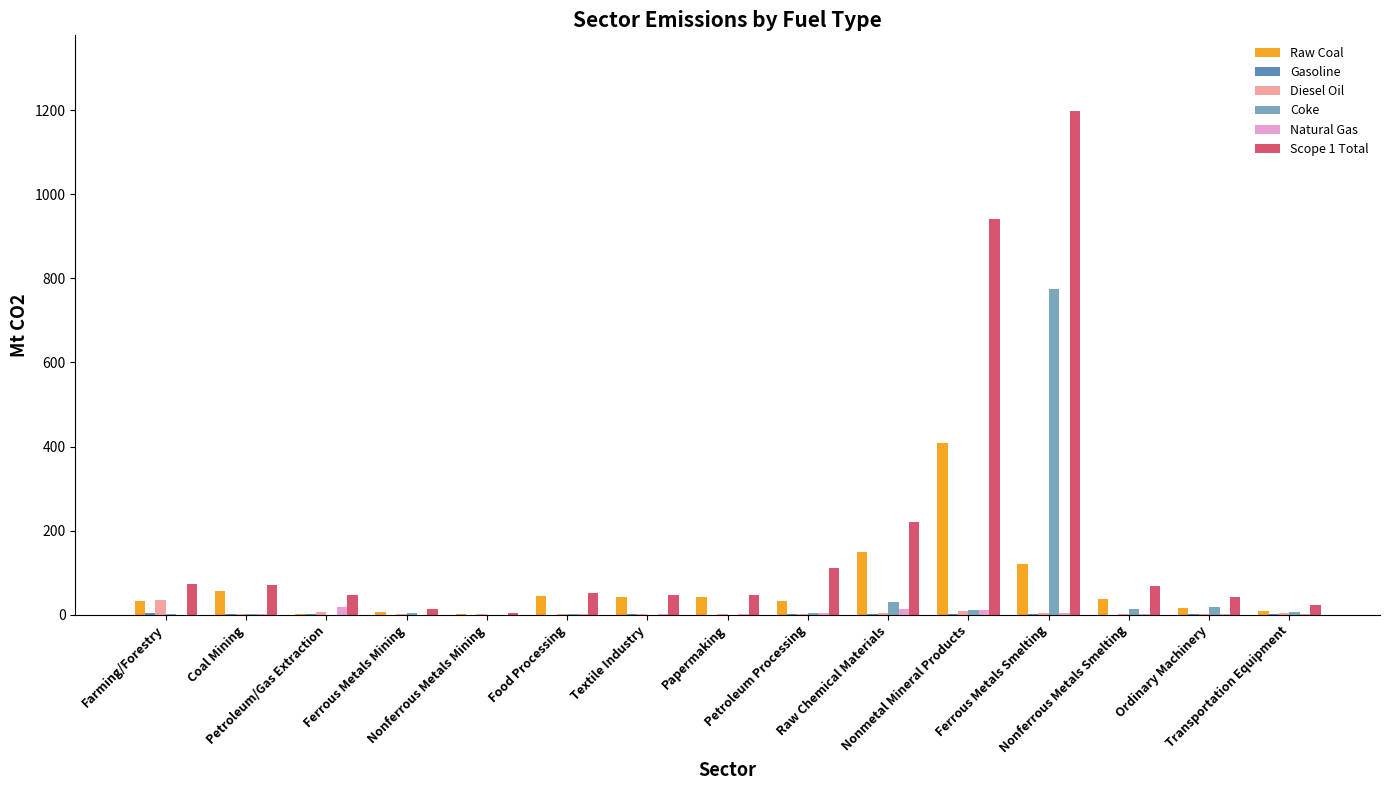

Which series has the largest total across all categories?

Scope 1 Total